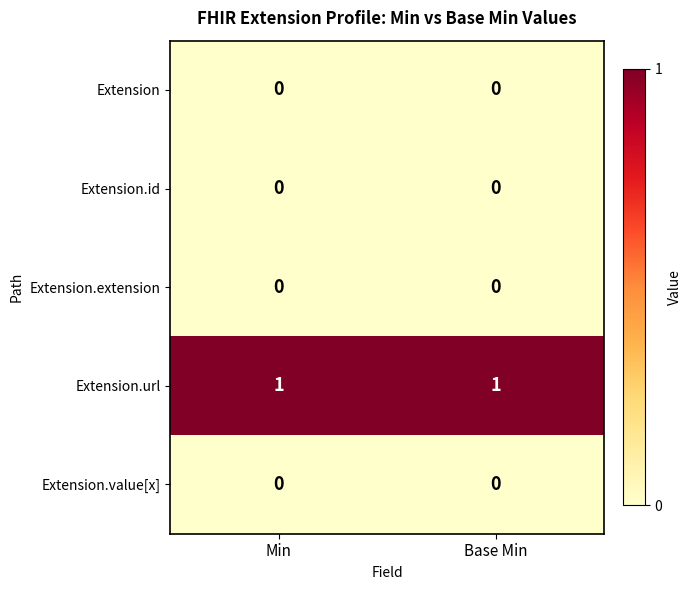

The value of Extension.id at Min is 0. True or false?

True